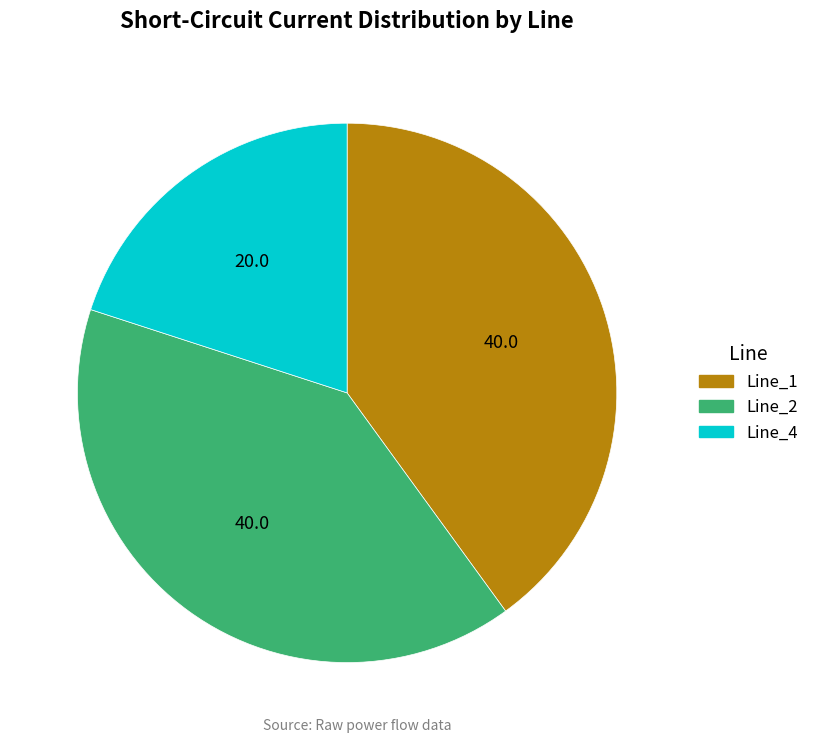

Is there any slice that represents more than half of the pie?

No